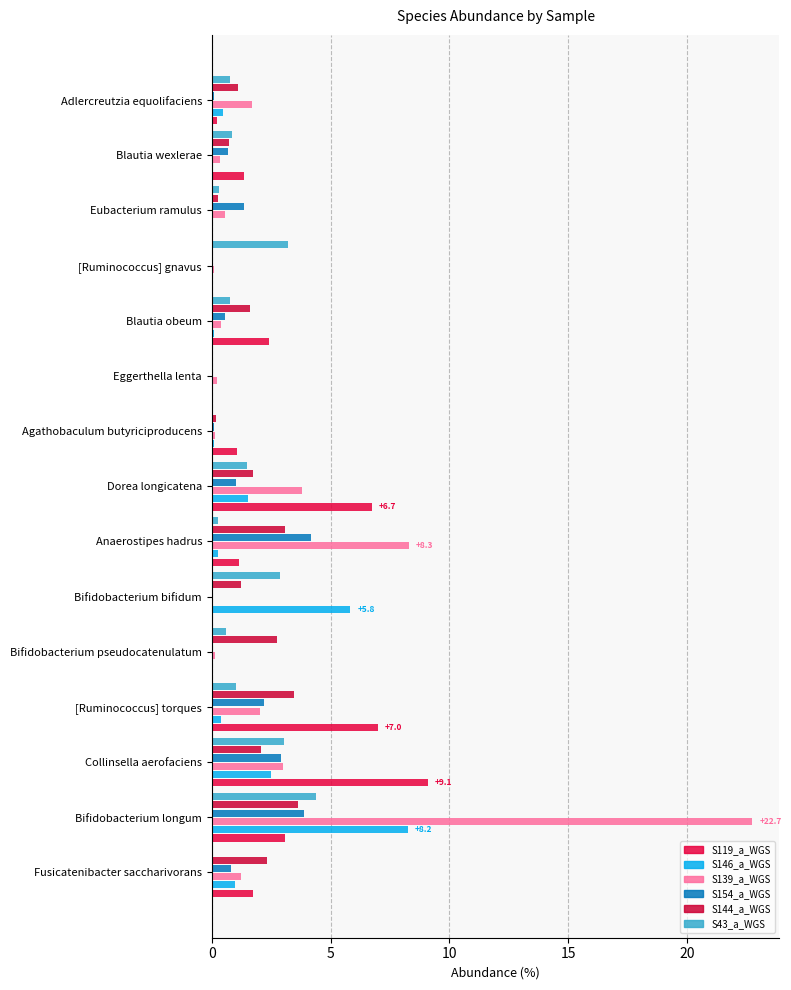

What are all the series names shown in the legend?

S119_a_WGS, S146_a_WGS, S139_a_WGS, S154_a_WGS, S144_a_WGS, S43_a_WGS